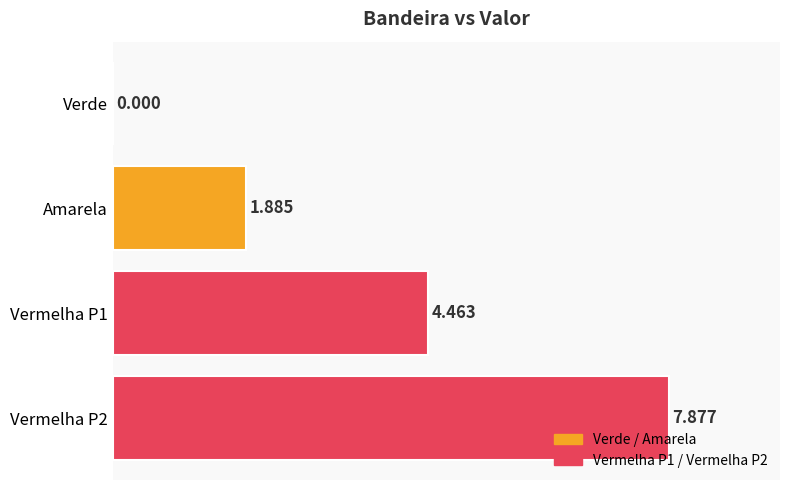

Where is the data nearest to the value 3?

Amarela